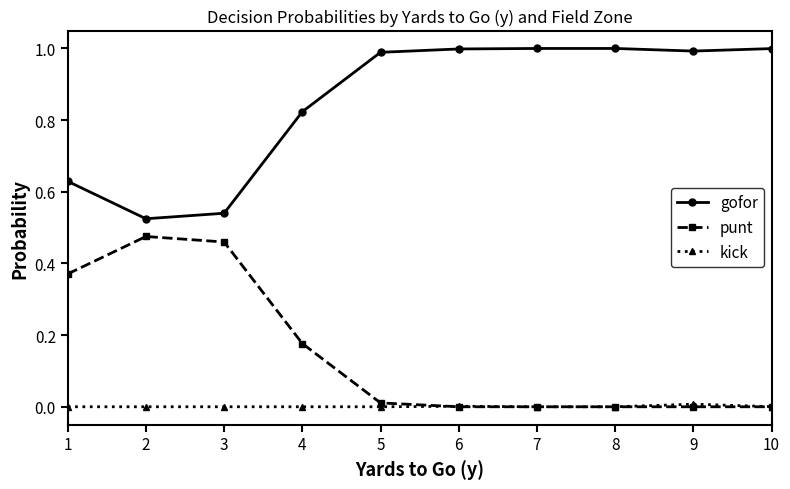

What is the spread (max minus min) of values at 7?

1.0